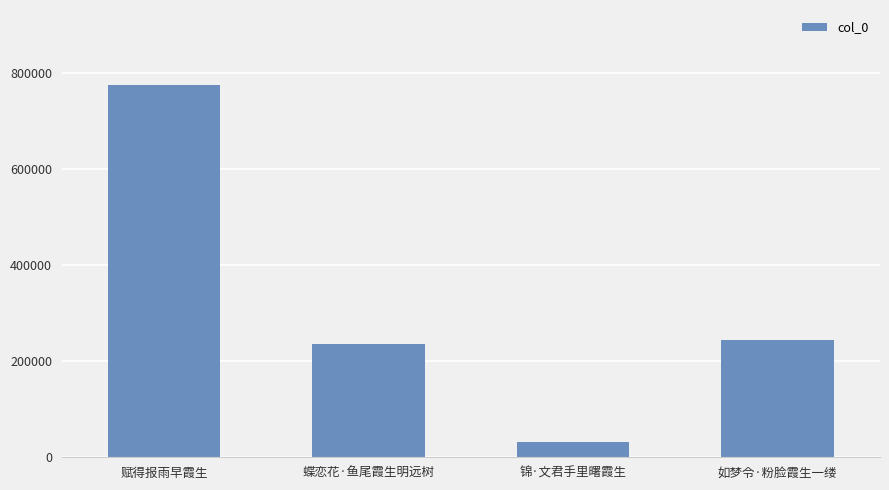

True or false: the data shows 244406 at 如梦令·粉脸霞生一缕.

True